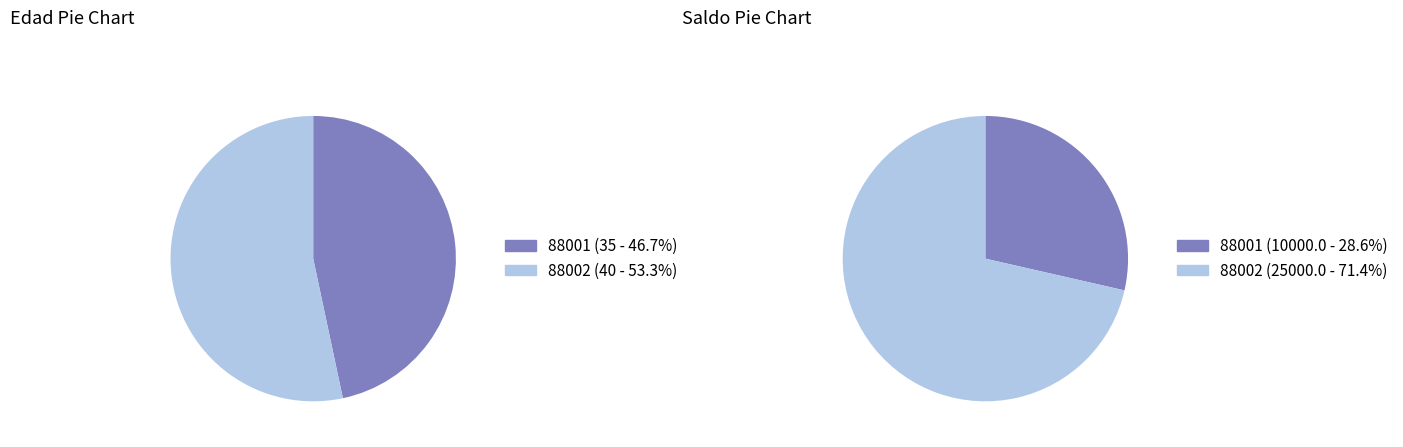

To the nearest percent, what percentage of the pie is 1?

71%